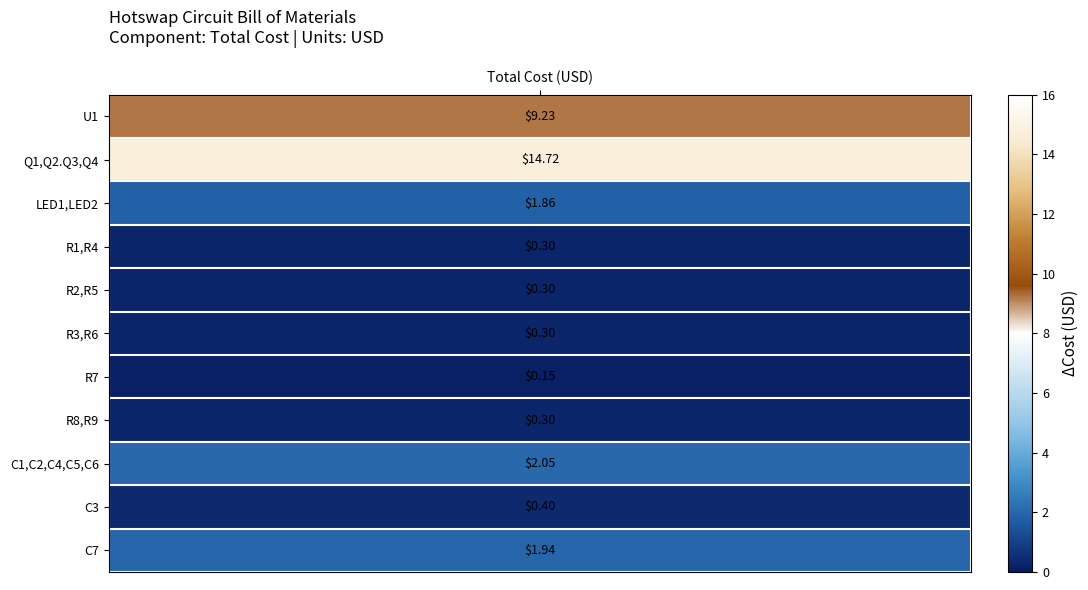

Reading right to left, what are all the values shown in this chart?

10=1.9	9=0.4	8=2.0	7=0.3	6=0.1	5=0.3	4=0.3	3=0.3	2=1.9	1=14.7	values=9.2